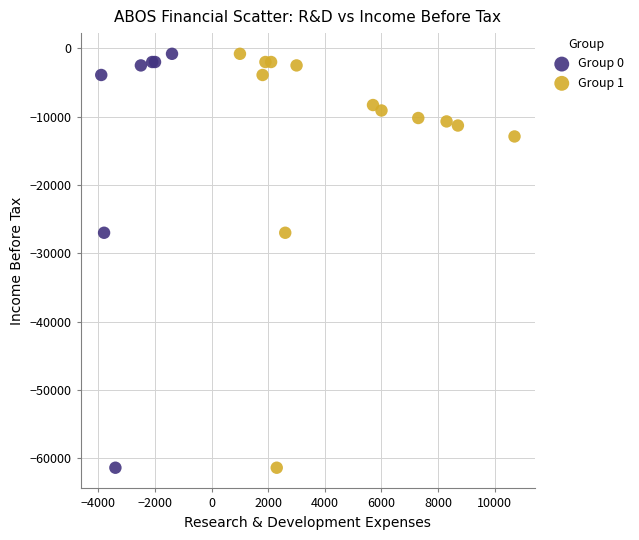

What are all the series names shown in the legend?

Group 0, Group 1